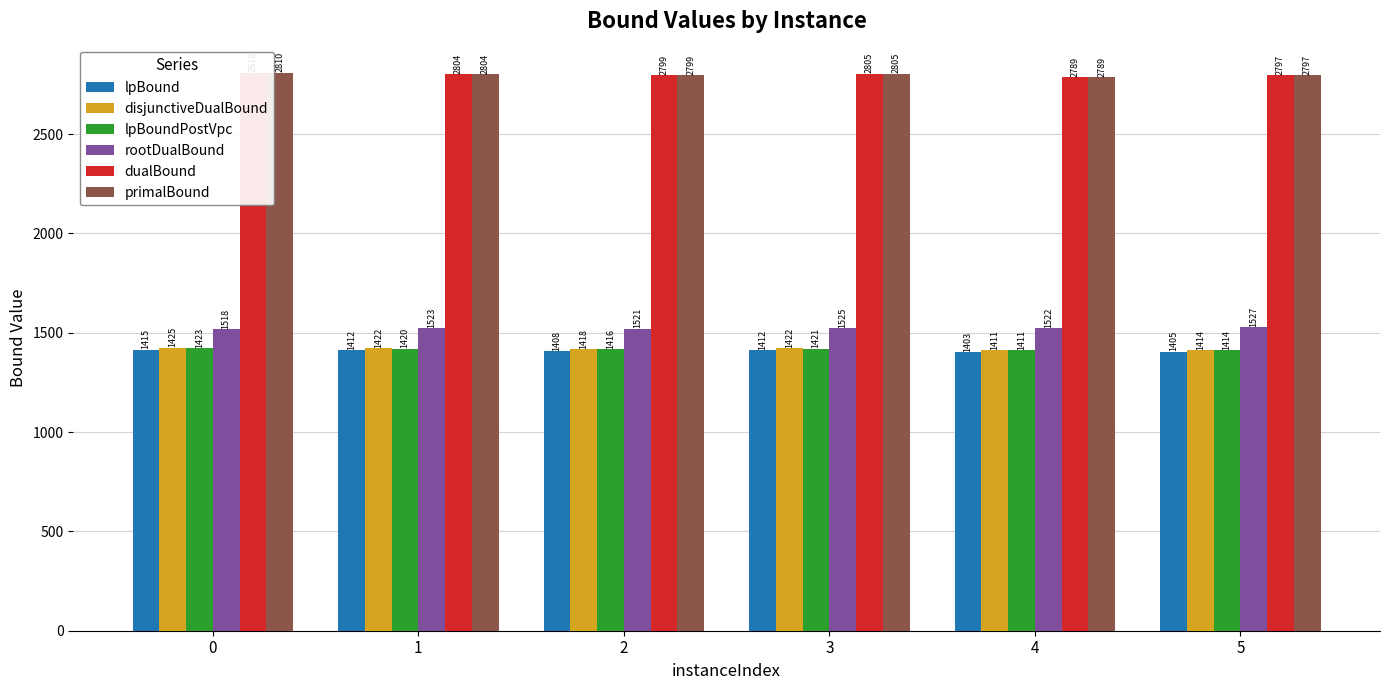

At which label is lpBound closest to 1409?

2